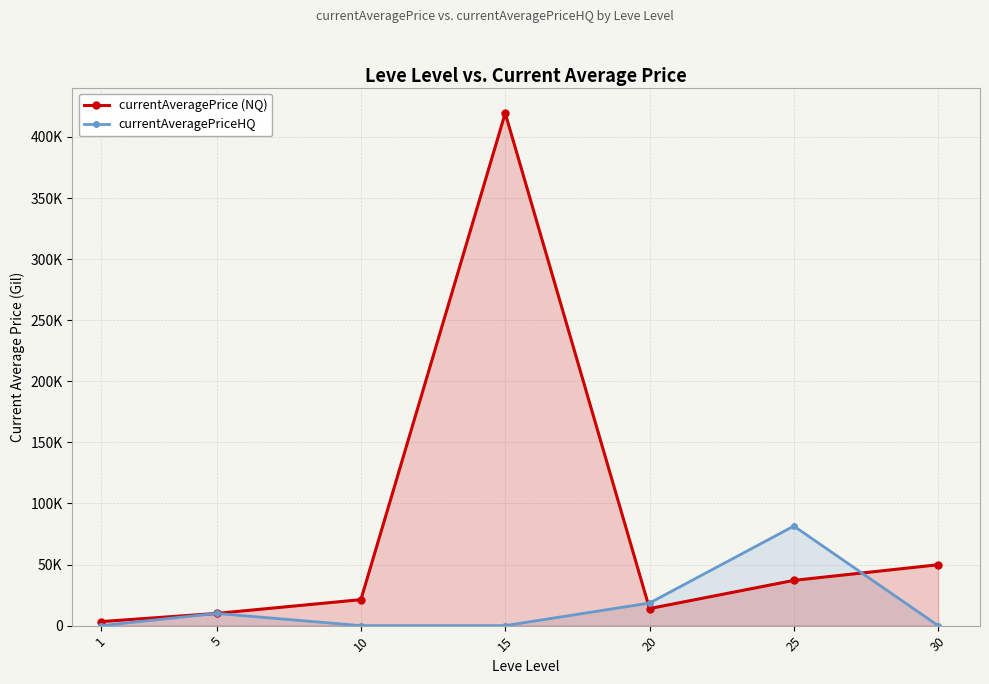

Which series has the largest total across all categories?

currentAveragePrice (NQ)